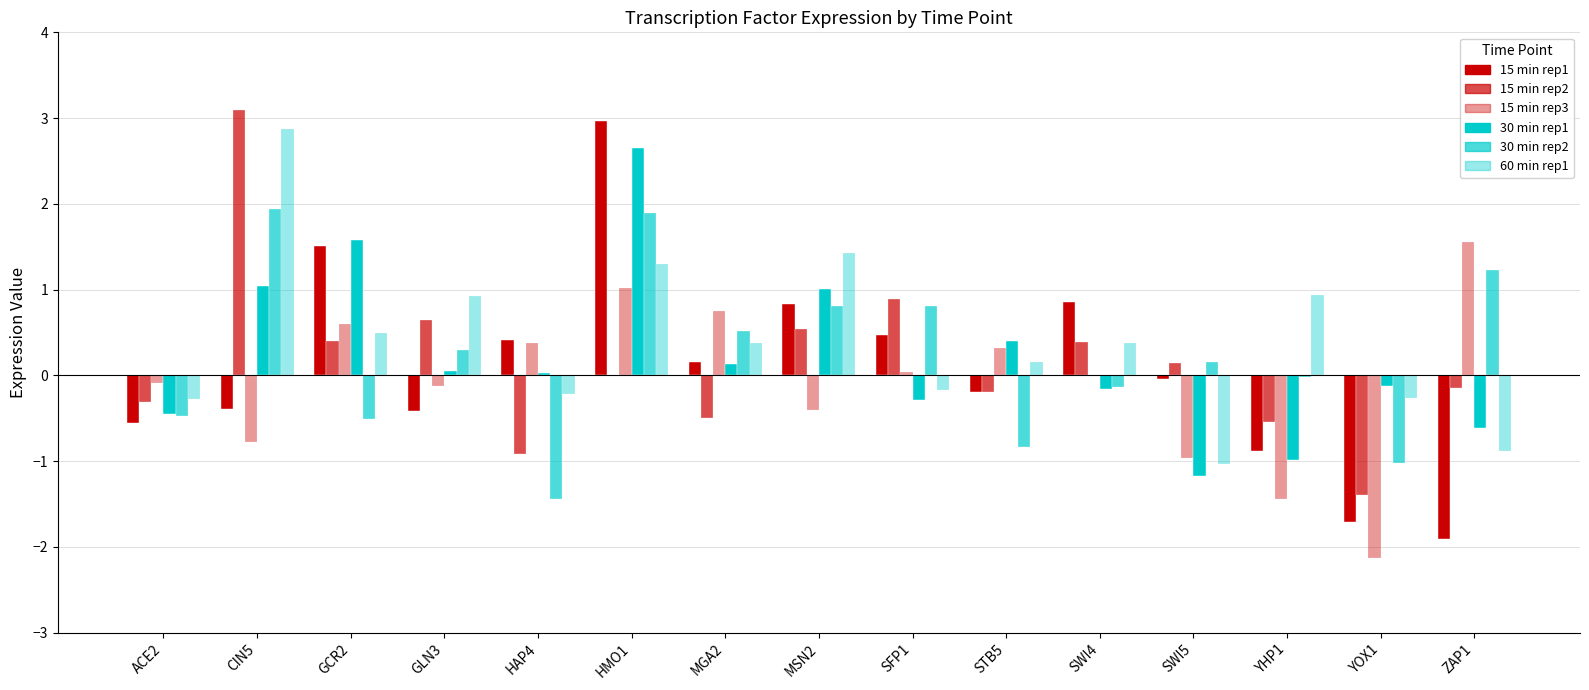

How many categories are shown in the chart?

15